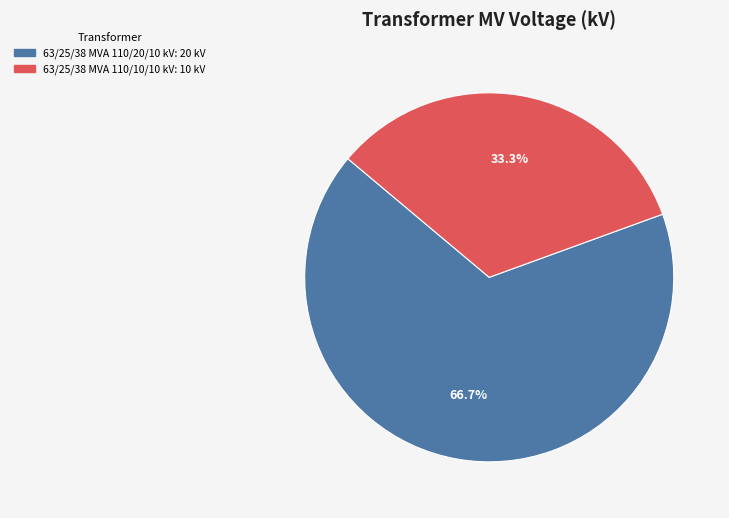

How many segments does this pie chart have?

2